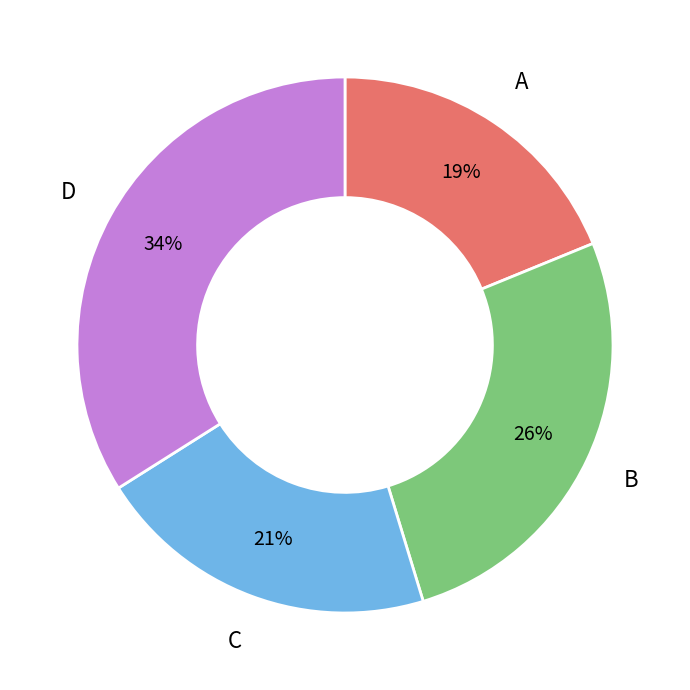

What percentage is the D slice, to the nearest percent?

34%